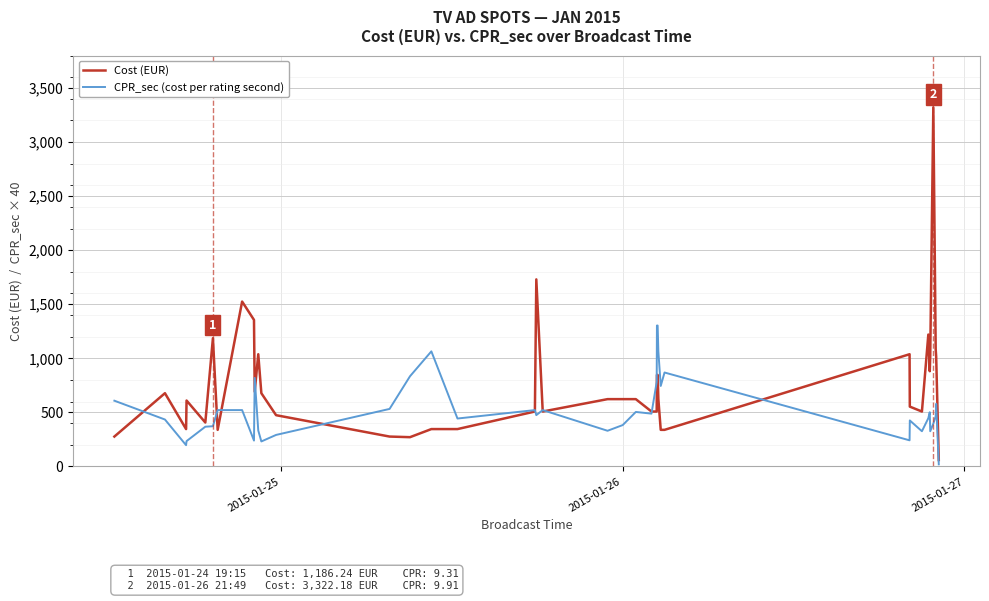

Rank the series by their average value, from highest to lowest.

Cost (EUR), CPR_sec (cost per rating second)